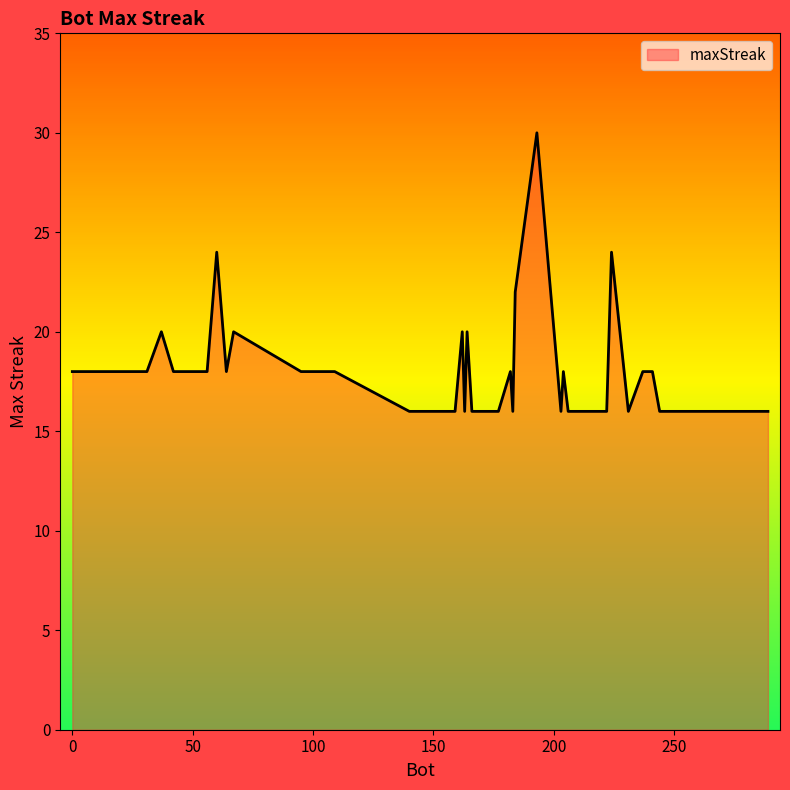

What is the difference between the maximum and minimum values?

14